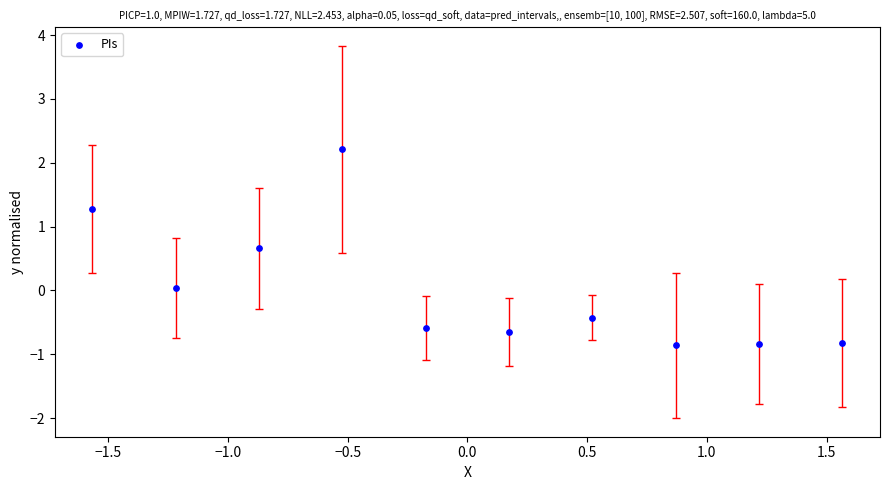

What is the range of Y values (max minus min)?

3.1